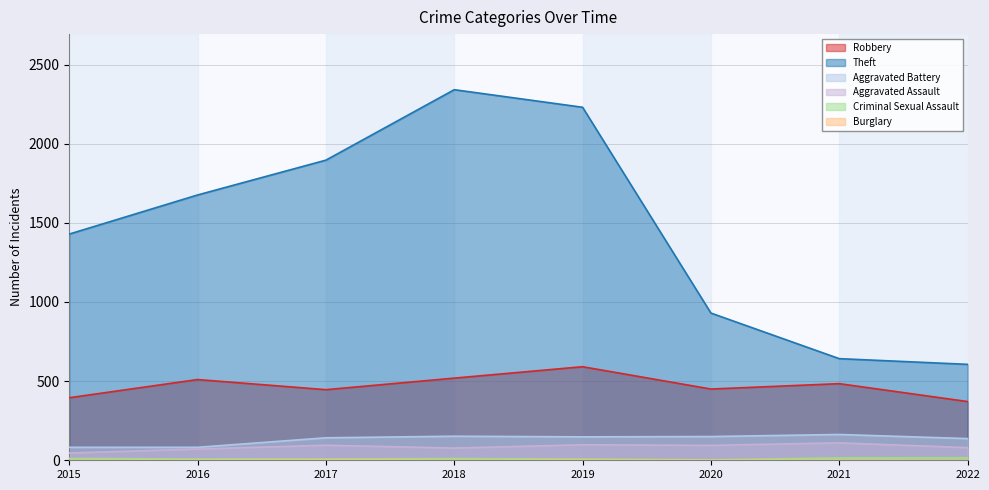

Between 2017 and 2021, which is larger?

2021